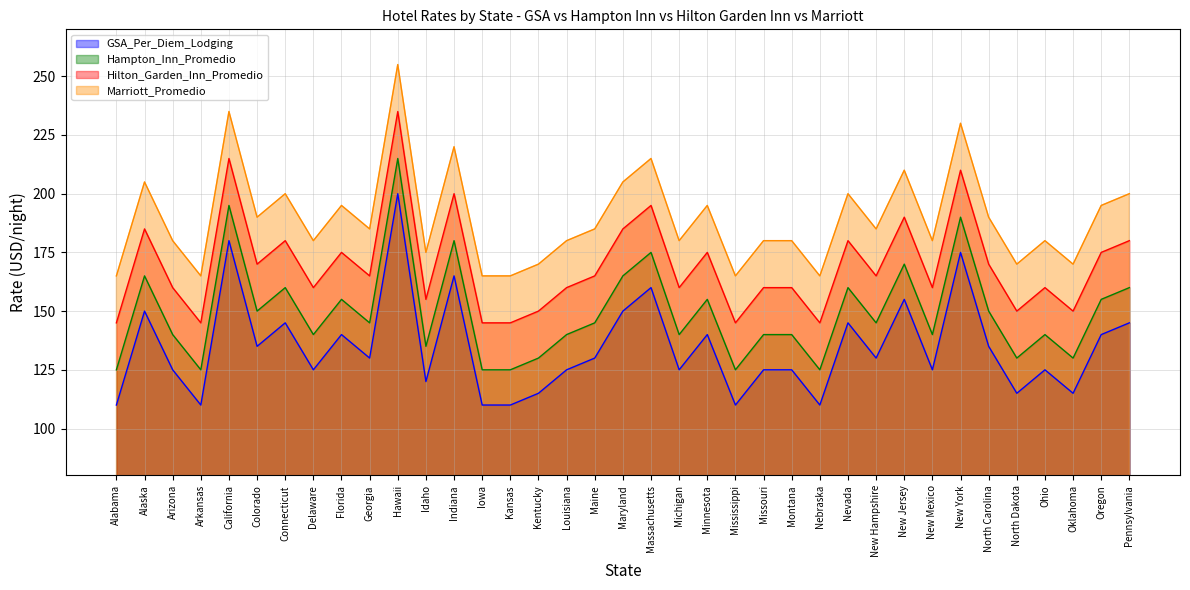

True or false: Hilton_Garden_Inn_Promedio has a value of 281 at Colorado.

False